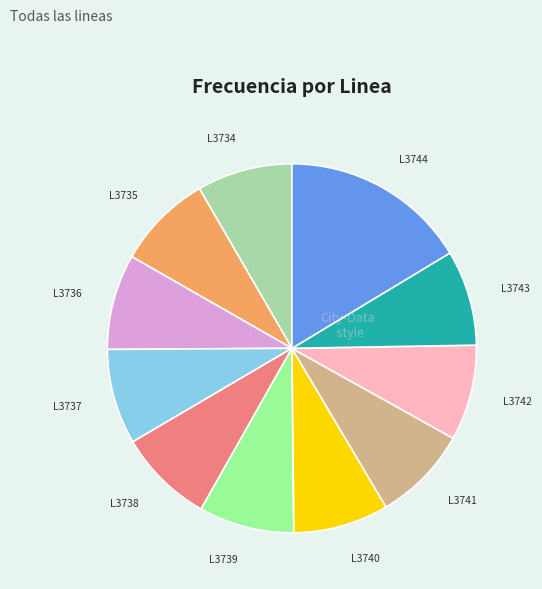

How many slices are in this pie chart?

11